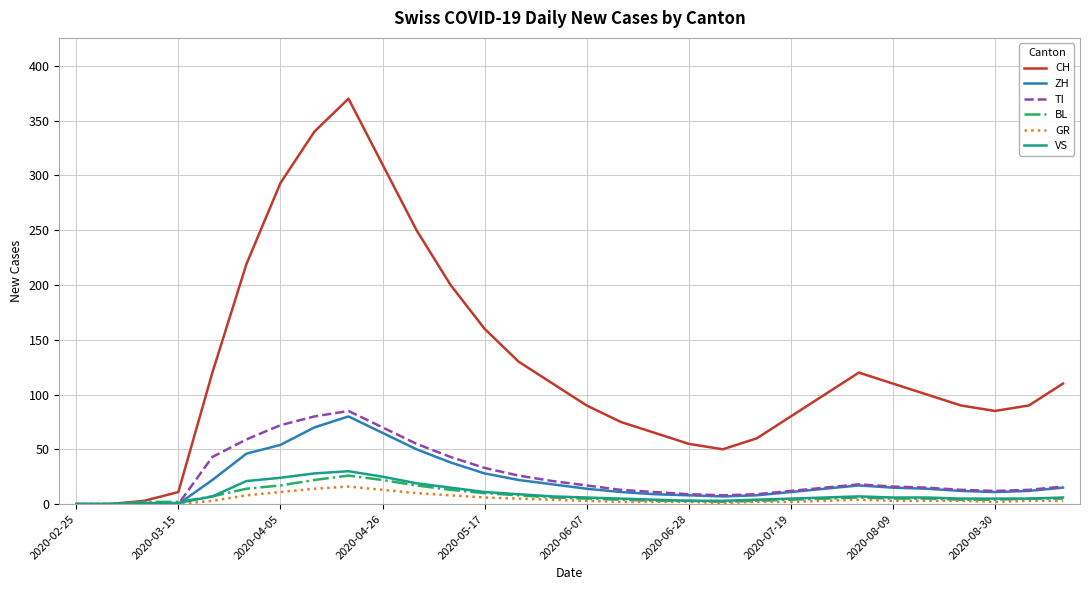

Which series has the largest total across all categories?

CH